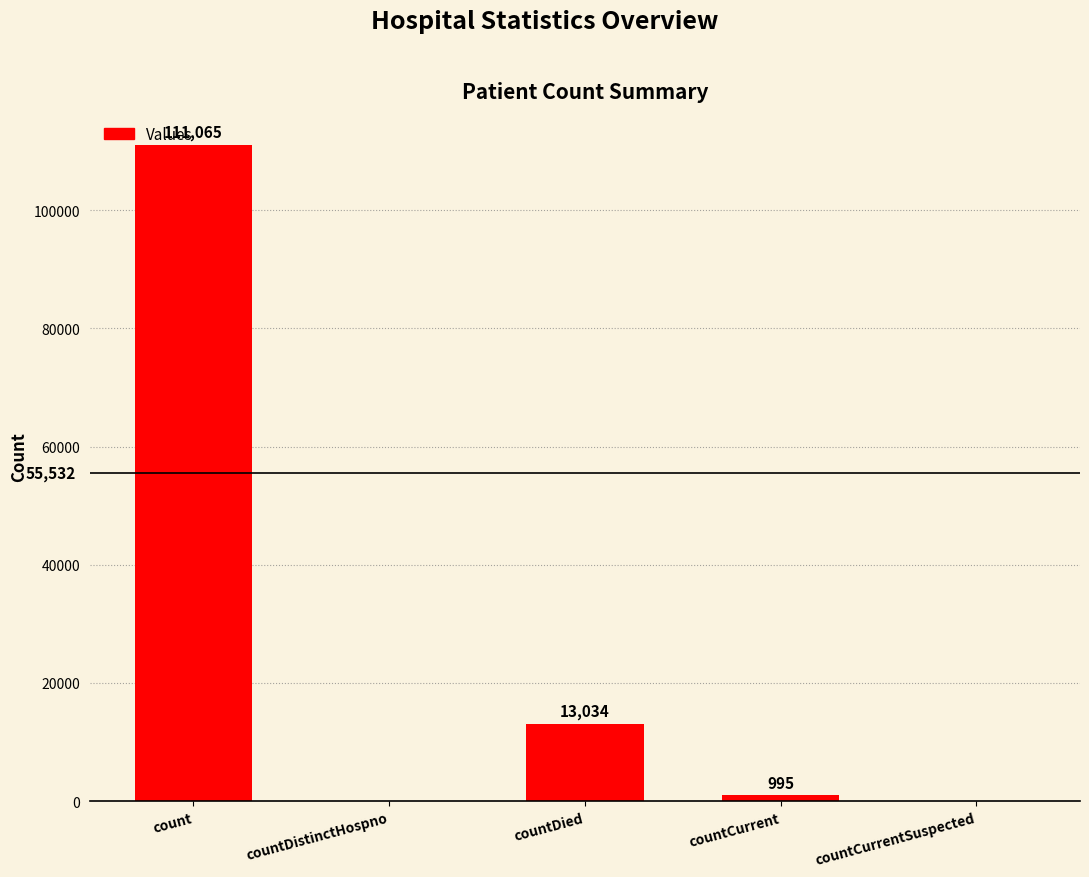

Which category has the highest value across all series?

count